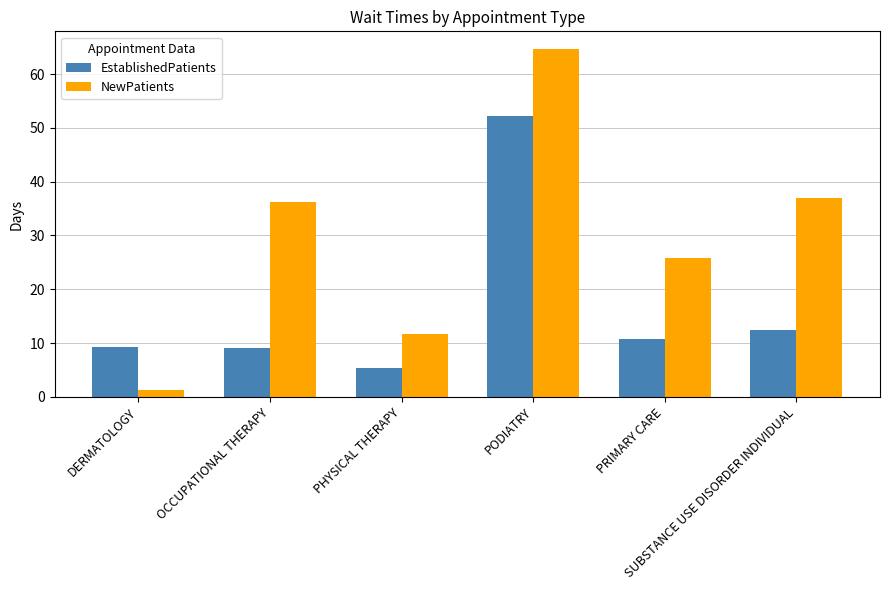

Which category has the highest value across all series?

PODIATRY